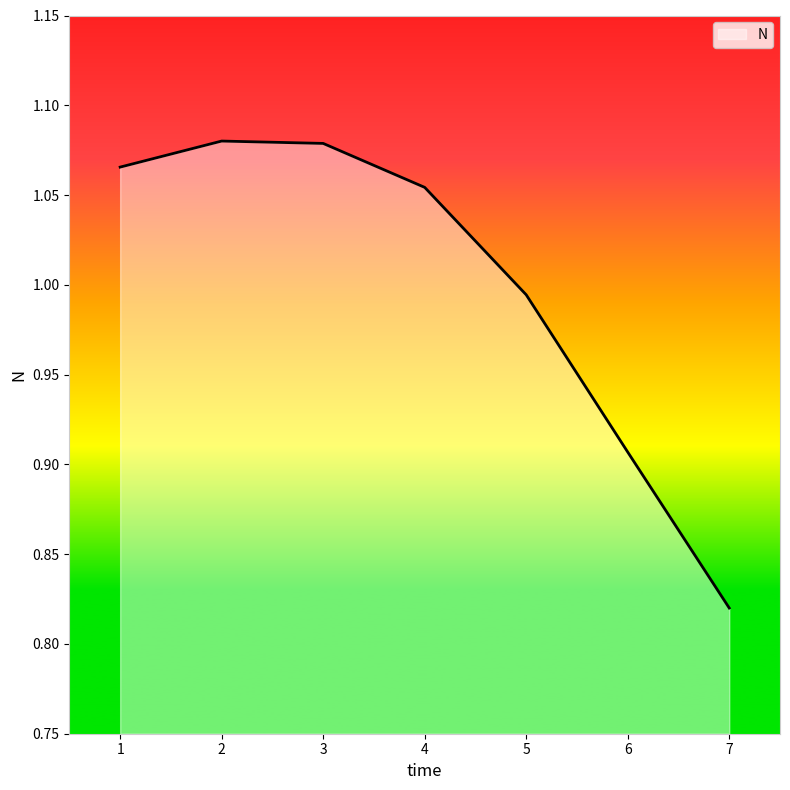

What is the change in value from 3 to 6?

-0.2